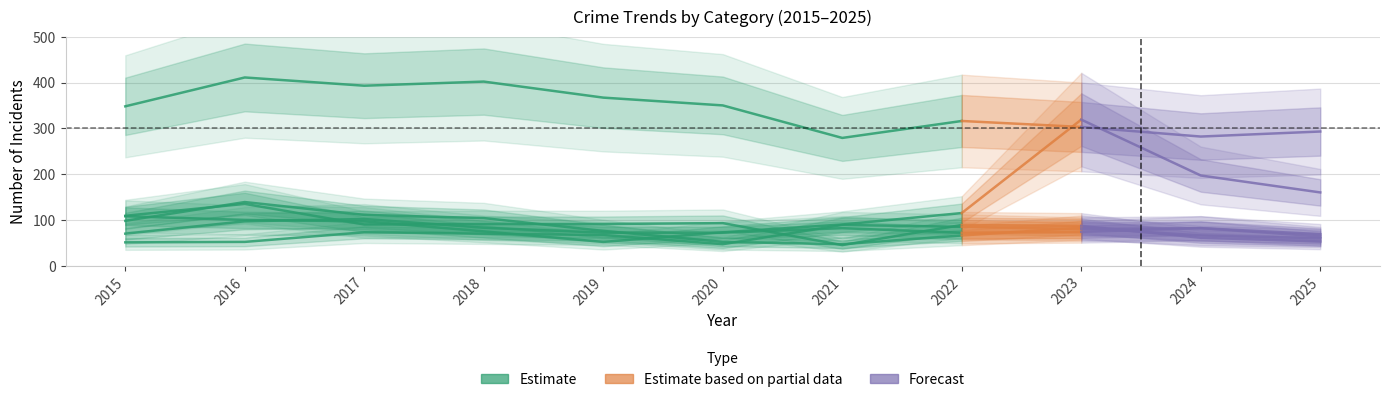

What is the sum of all Motor Vehicle Theft values?

1386